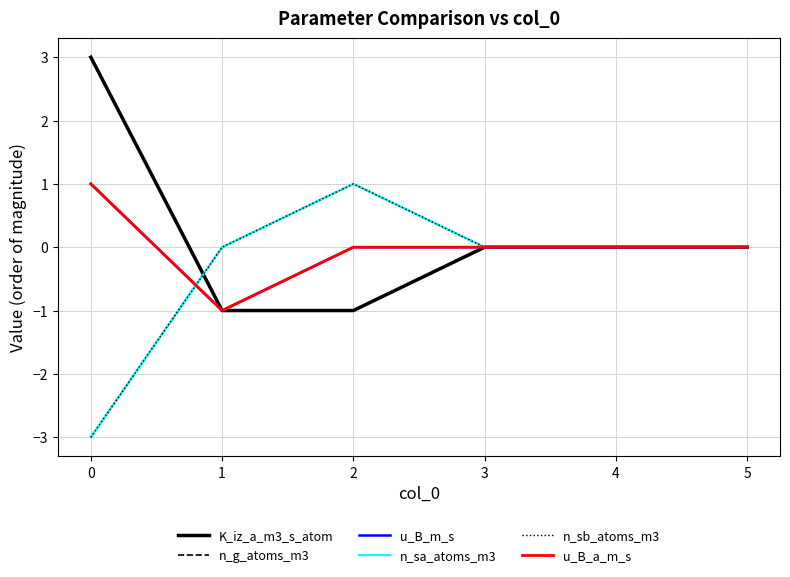

What is the approximate value of u_B_a_m_s at 0?

1